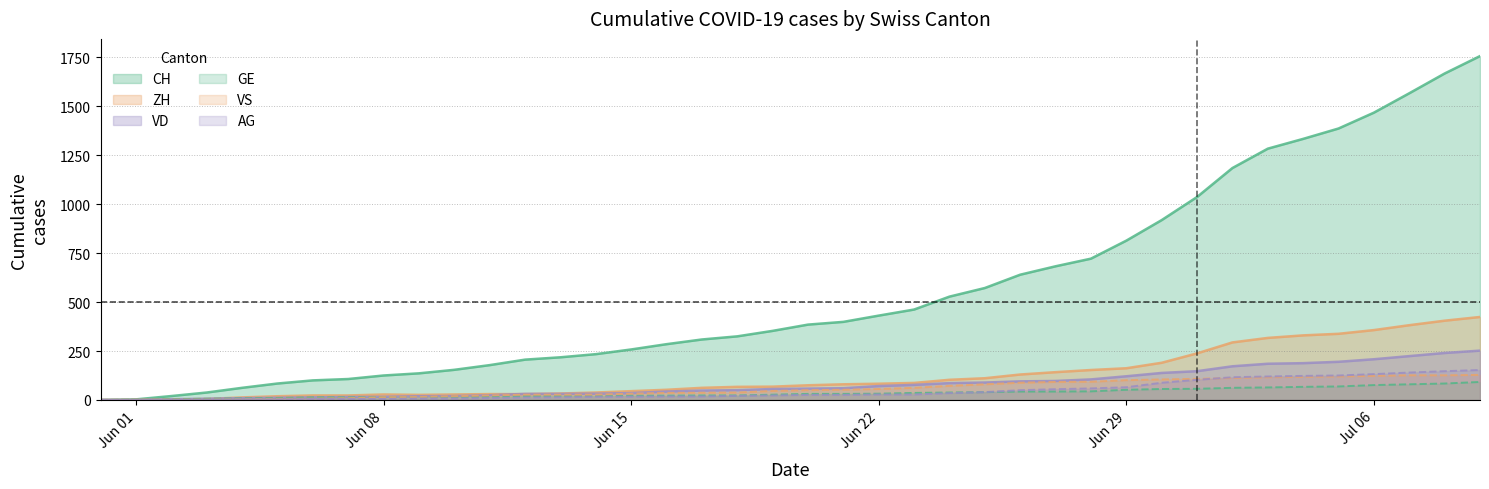

Is it true that AG equals 7 at 2020-06-10?

True